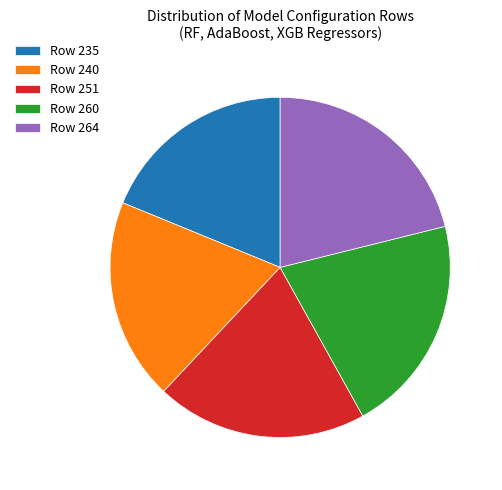

True or false: Row 240 accounts for 19% of the total.

True